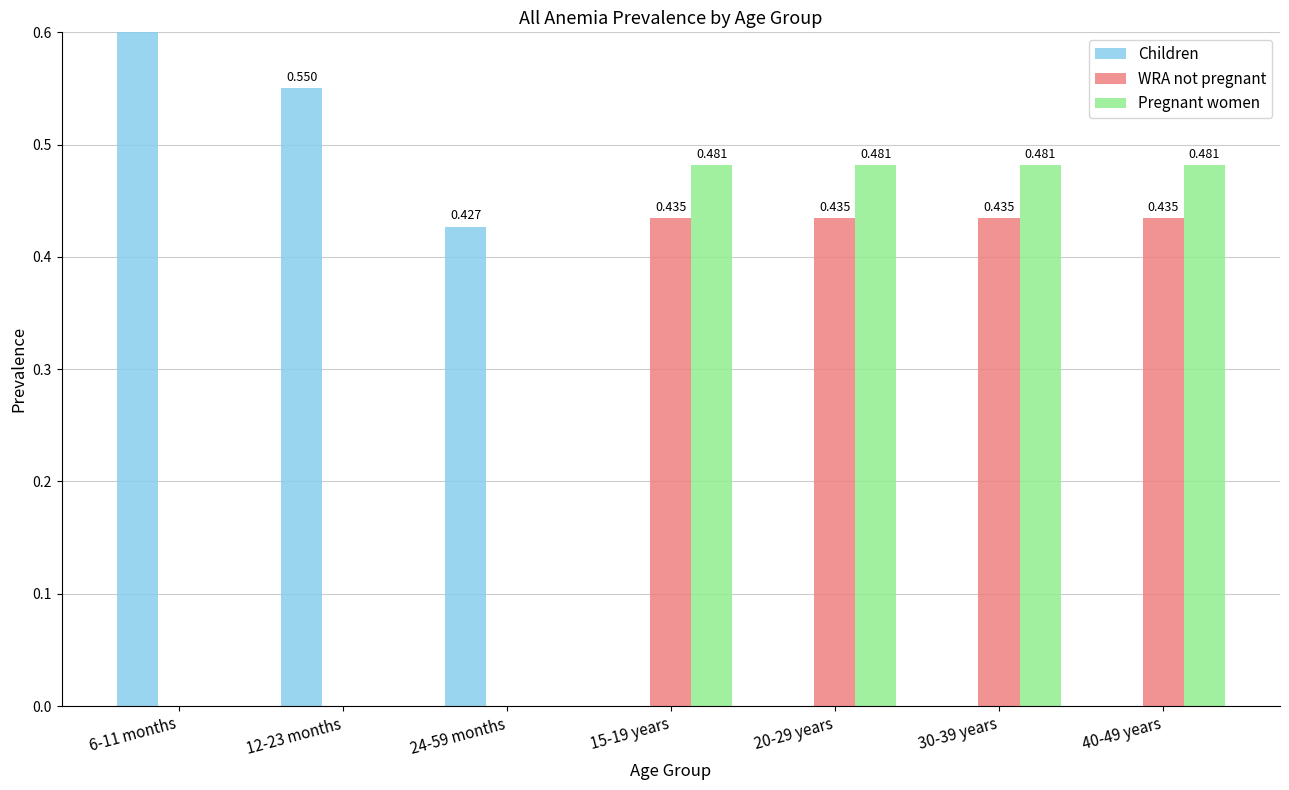

Are the bars horizontal?

No